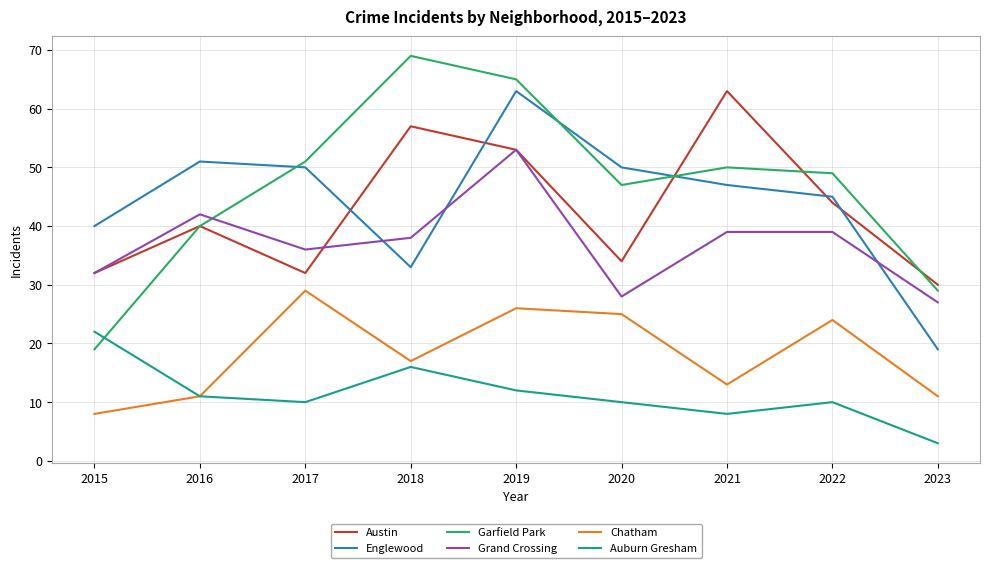

What is the average value of the Grand Crossing series?

37